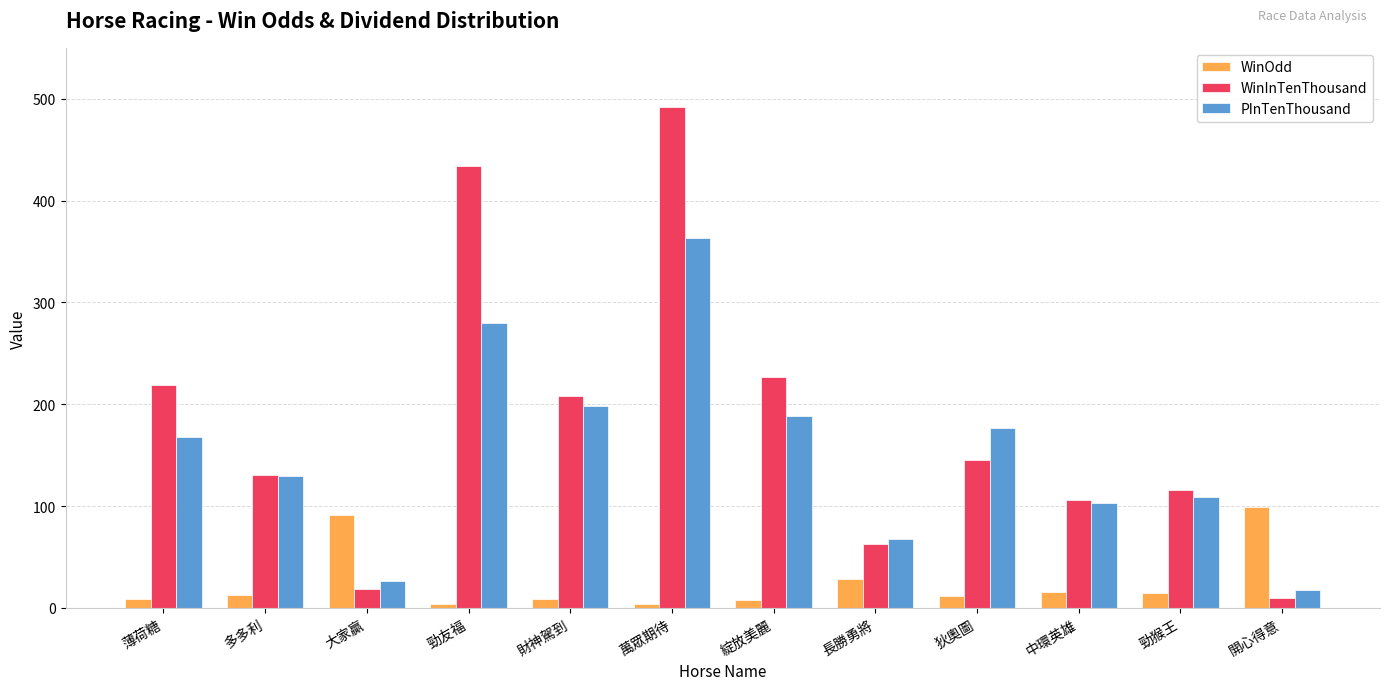

What is the sum of all PInTenThousand values?

1827.0